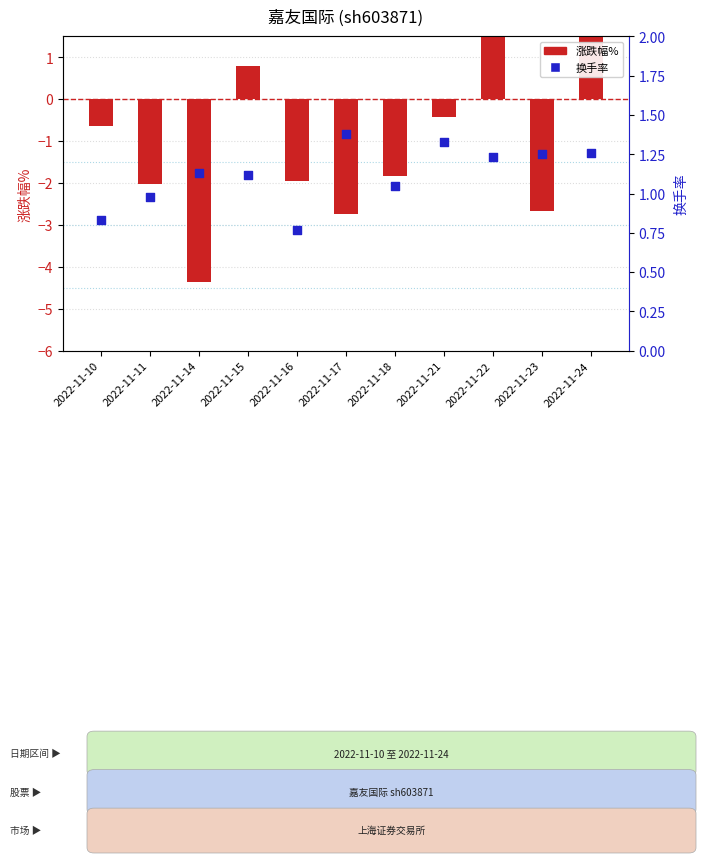

Is the value of 换手率 at 2022-11-24 greater than the value of 涨跌幅% at 2022-11-23?

Yes